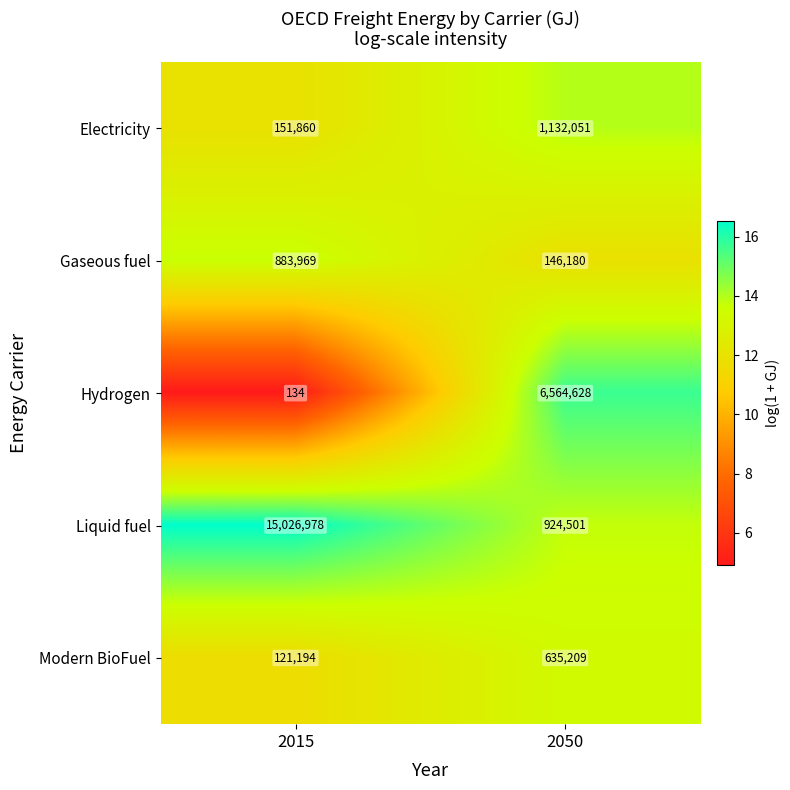

What is the total value across all series at 2050?

9402569